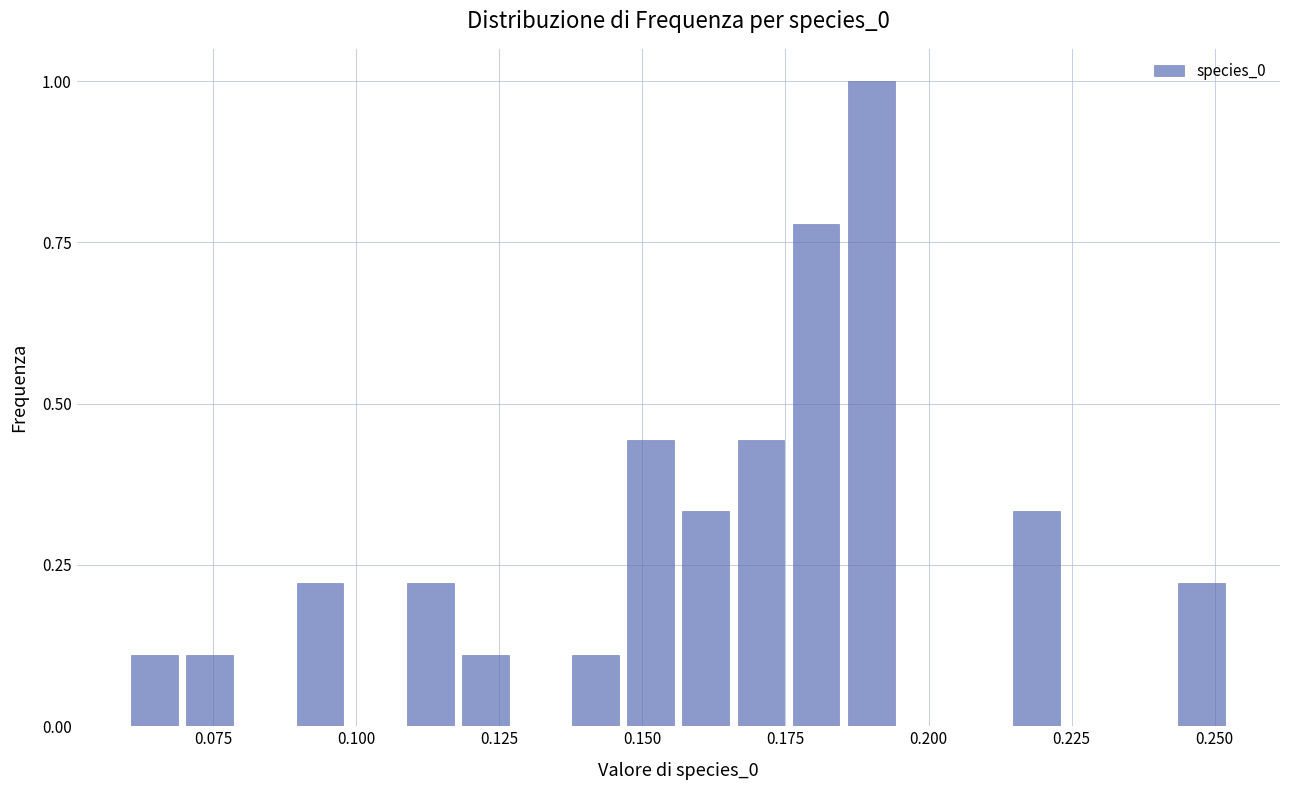

Read against the x-axis, roughly where is the centre of the tallest bar?

0.190